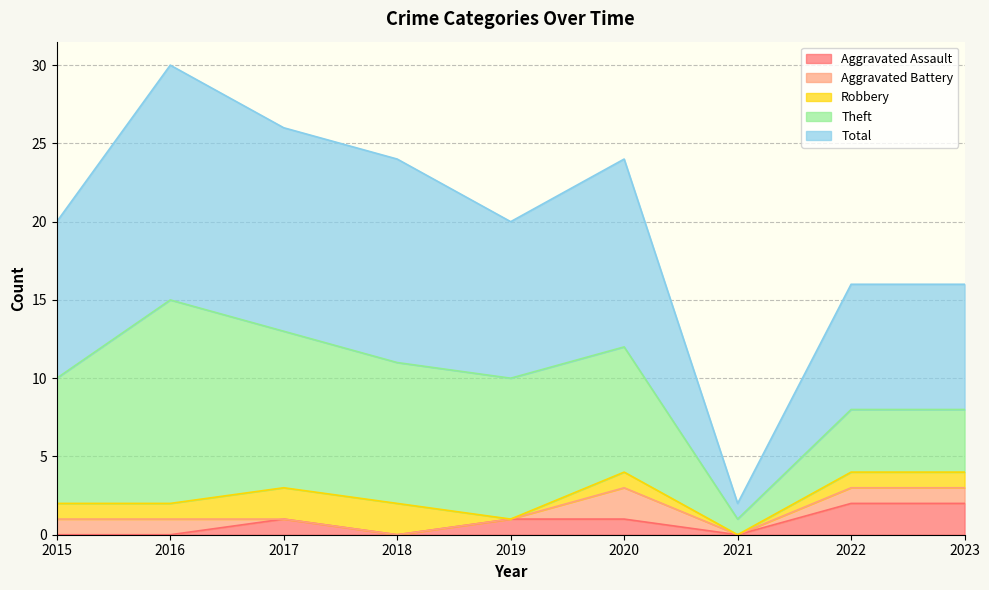

Which series has the widest spread of values?

Total